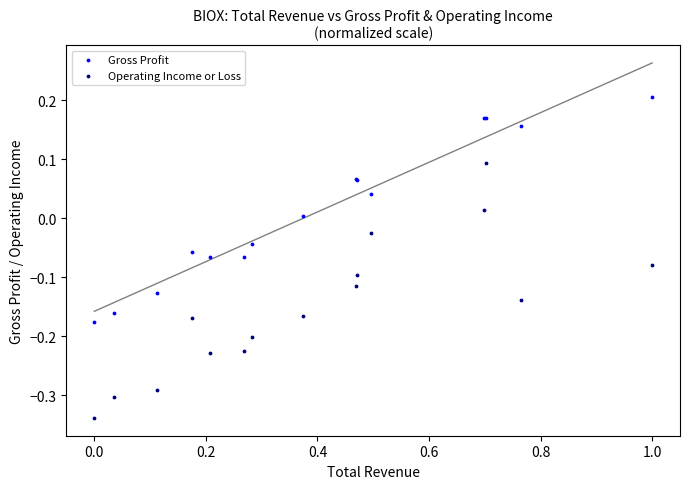

Which series contains the lowest Y value?

Operating Income or Loss